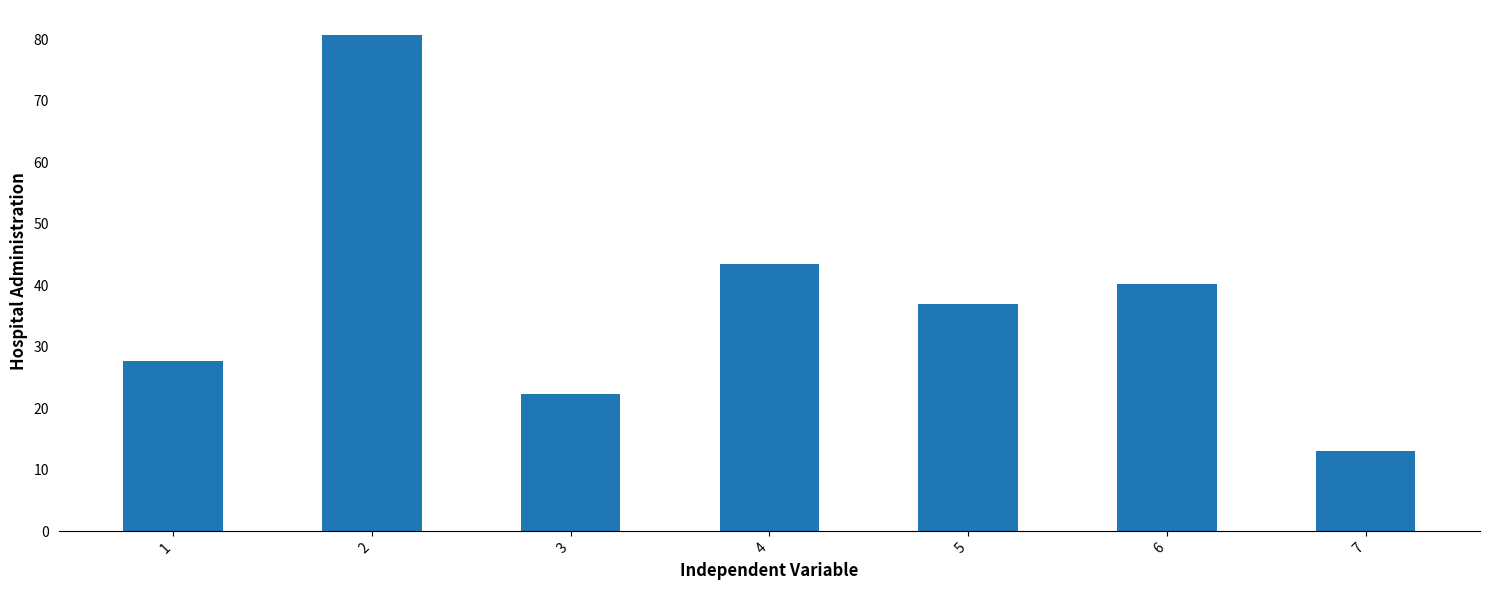

At which category does the chart reach its minimum across all series?

7